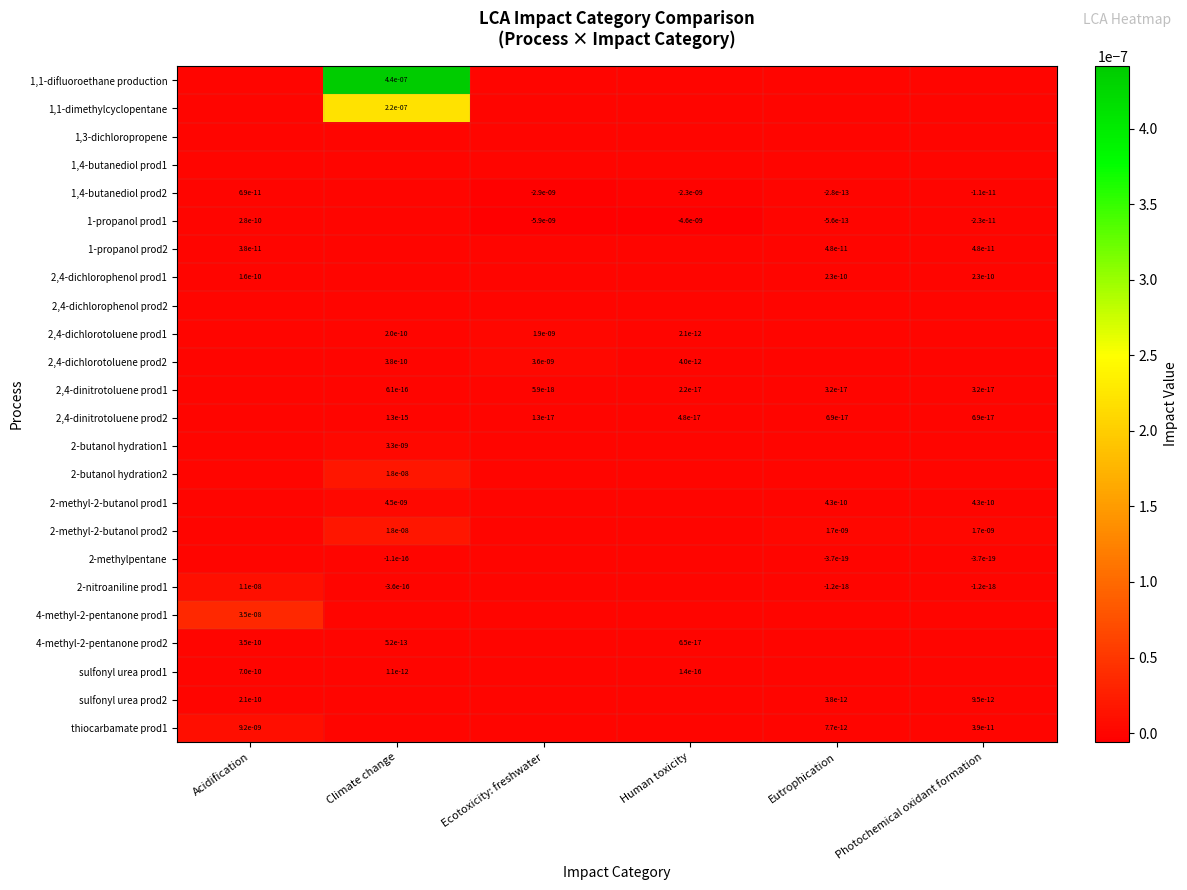

Which category has the highest value across all series?

Climate change